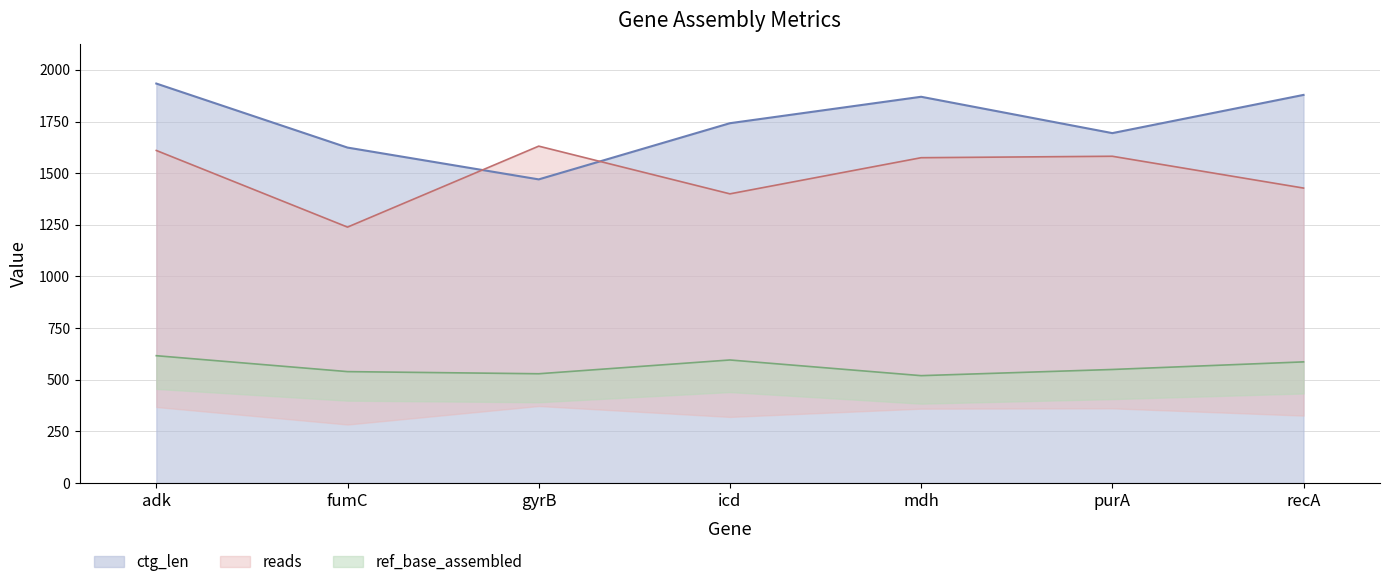

Does the chart display data point markers on the line(s)?

No